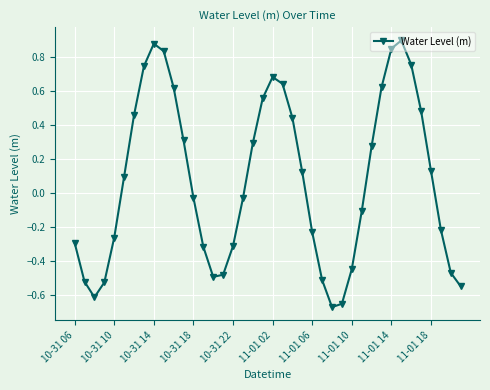

True or false: the data has more than 1 interior local peaks.

True